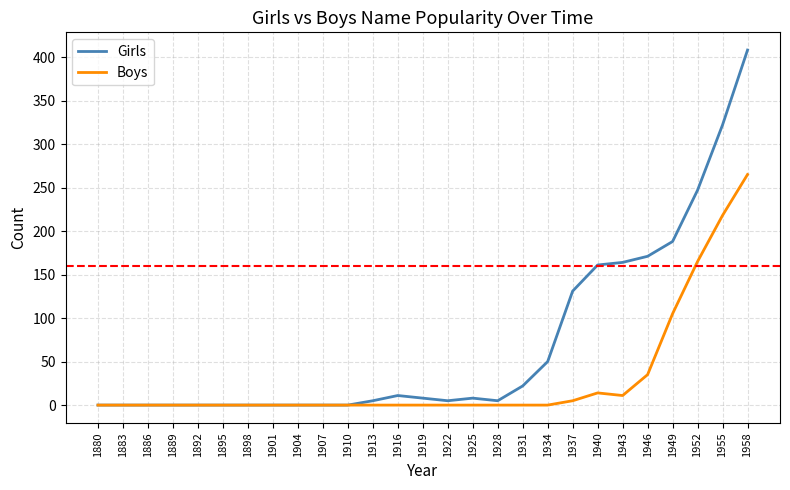

What is the highest value of the Girls series?

408